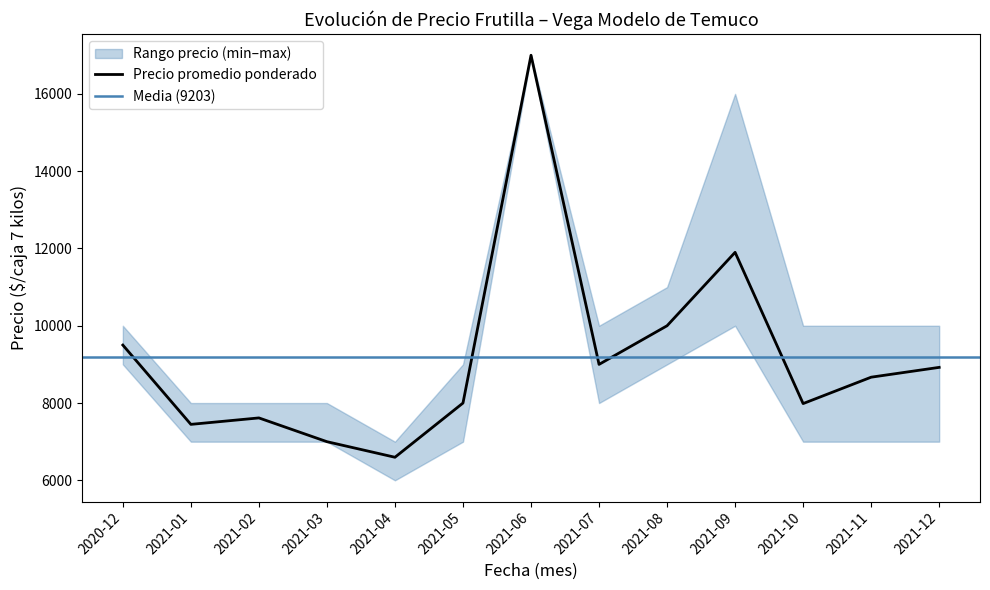

Reading left to right, what are all the values shown in this chart?

Precio promedio ponderado: 9500	7448	7615	7000	6597	8000	17000	9000	10000	11900	7986	8669	8923
Precio mínimo: 9000	7000	7000	7000	6000	7000	17000	8000	9000	10000	7000	7000	7000
Precio máximo: 10000	8000	8000	8000	7000	9000	17000	10000	11000	16000	10000	10000	10000